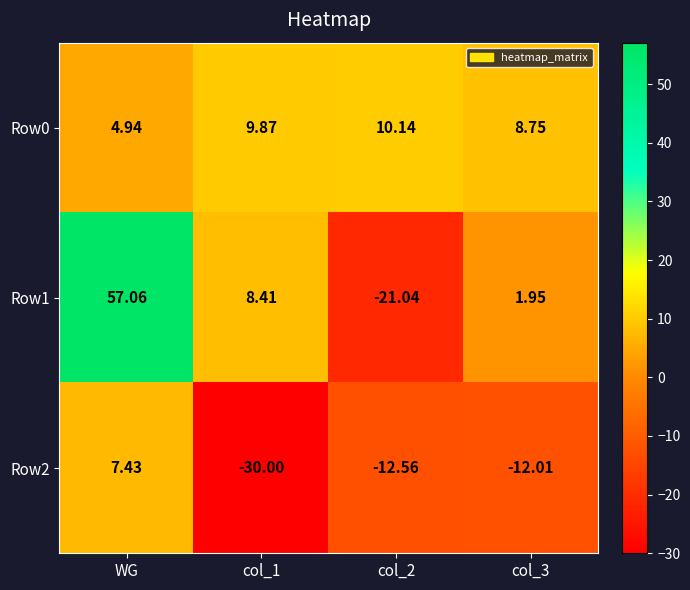

Which category has the highest value across all series?

WG